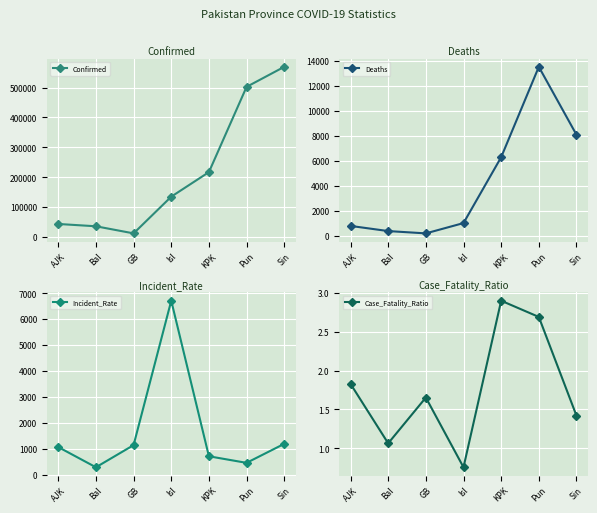

The value of Incident_Rate at Pun is 456.7. True or false?

True